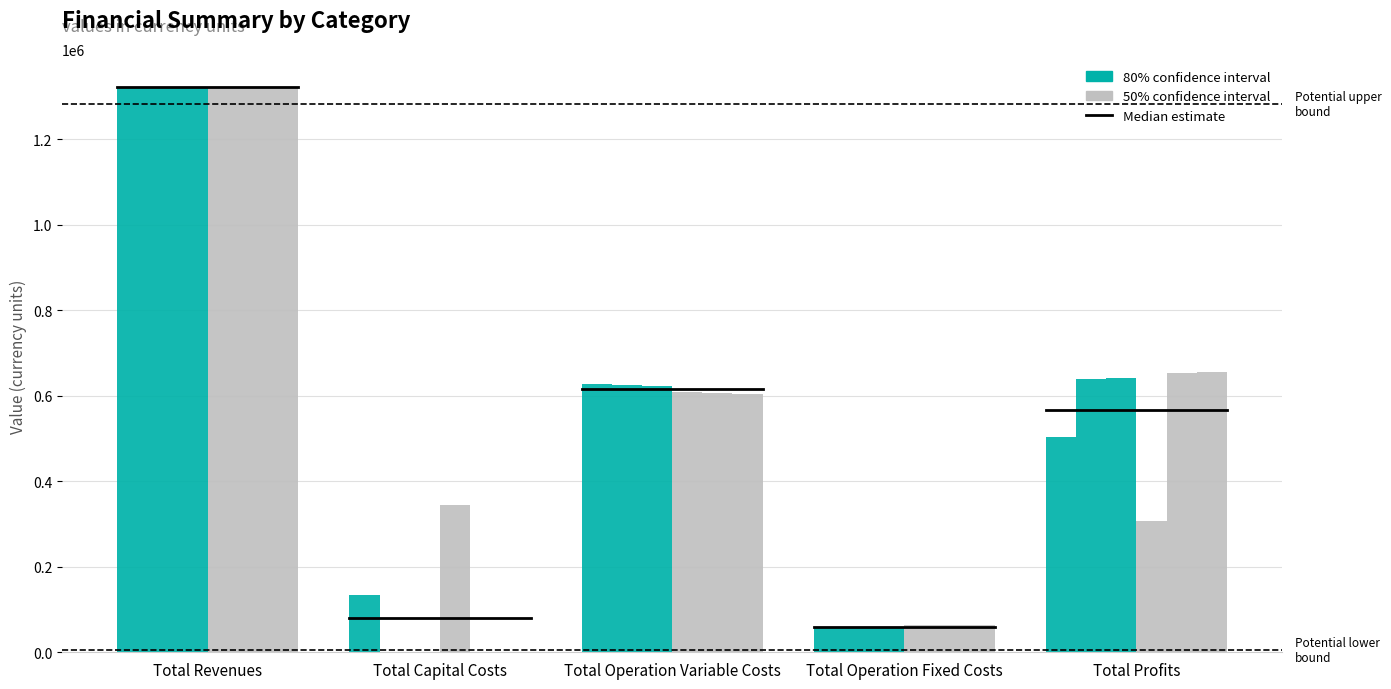

How many categories are shown in the chart?

5